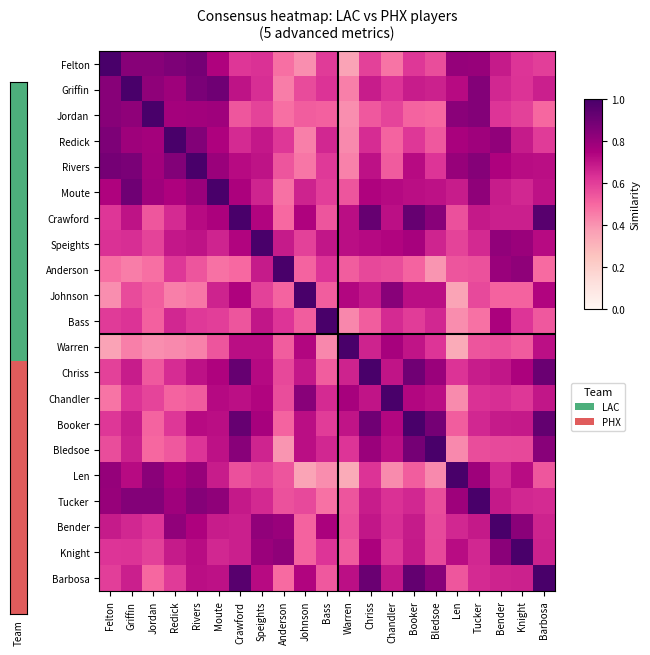

What is the difference between the highest and lowest values at Speights?

0.4